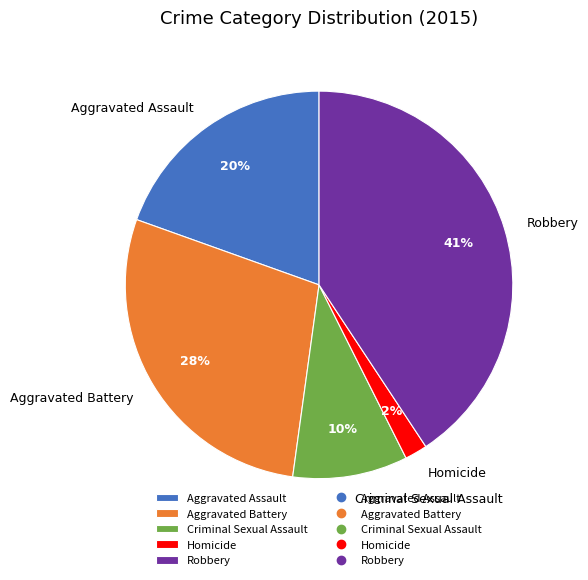

Is Homicide the majority of the pie?

No